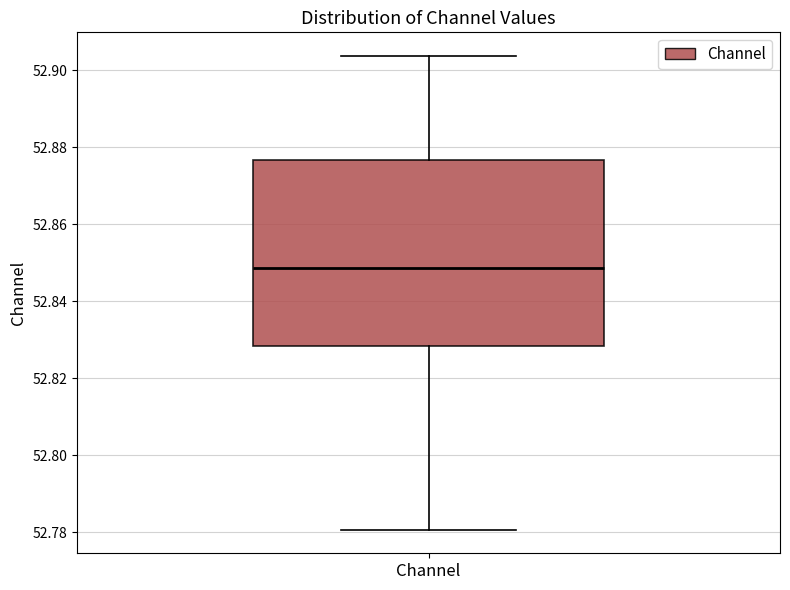

Where does the median line of the box for Channel sit on the y-axis? The values are not printed on the chart, so give them approximately, as read against the axis.

52.848